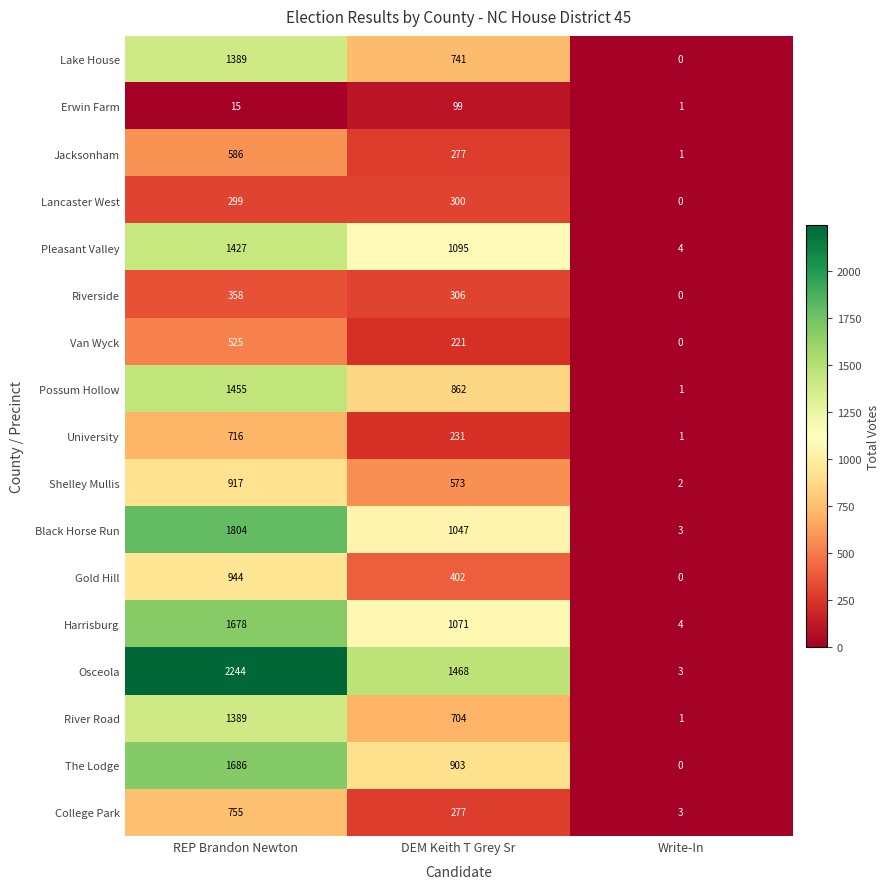

Which series has the largest total across all categories?

Osceola